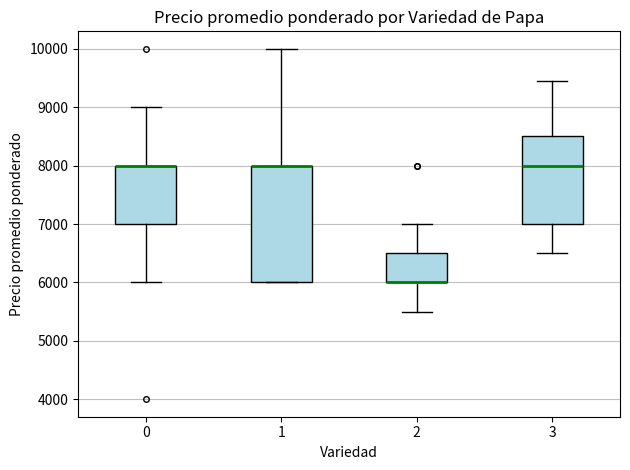

Where does the upper whisker of the box at x = 0 end on the y-axis? The values are not printed on the chart, so give them approximately, as read against the axis.

9000